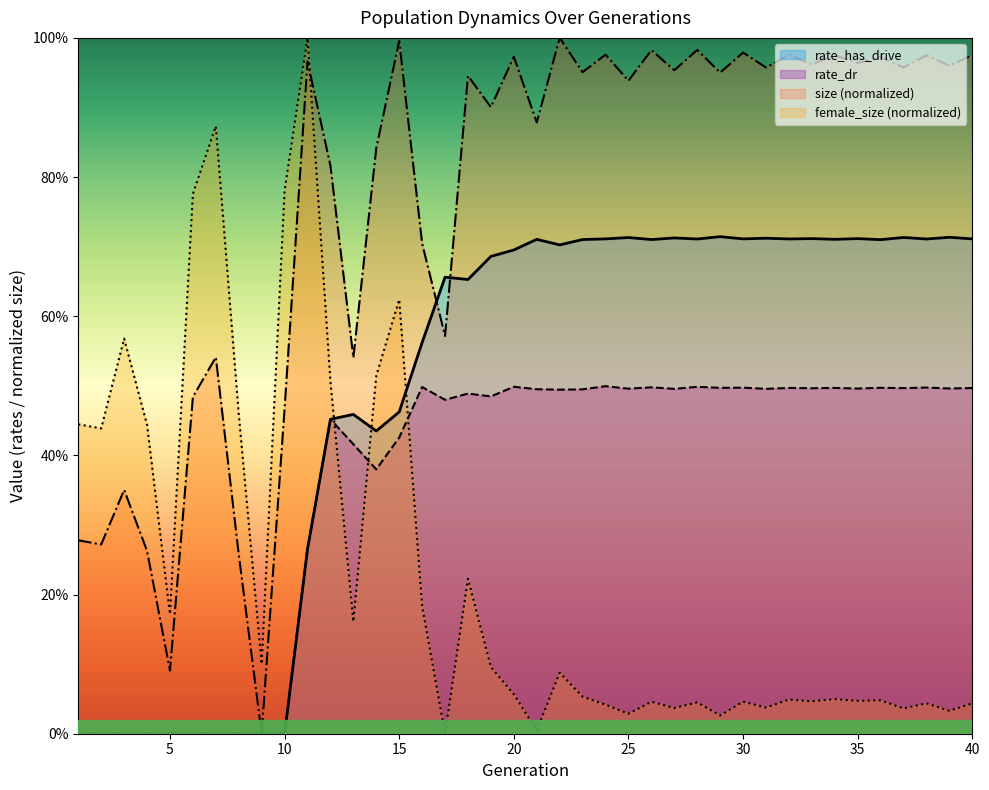

What are all the series names shown in the legend?

rate_has_drive, rate_dr, size (normalized), female_size (normalized)